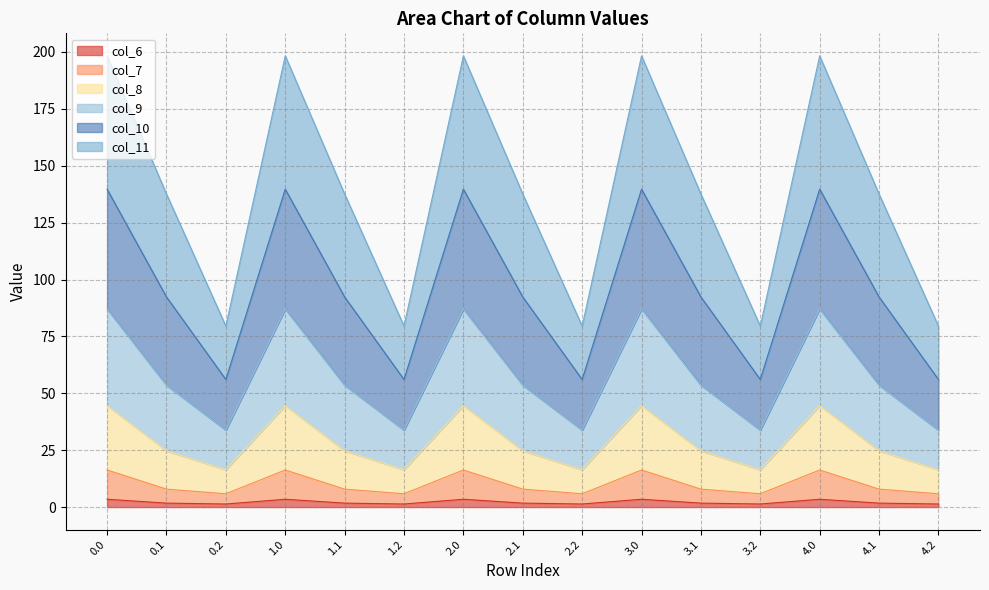

Does the chart display data point markers on the line(s)?

No